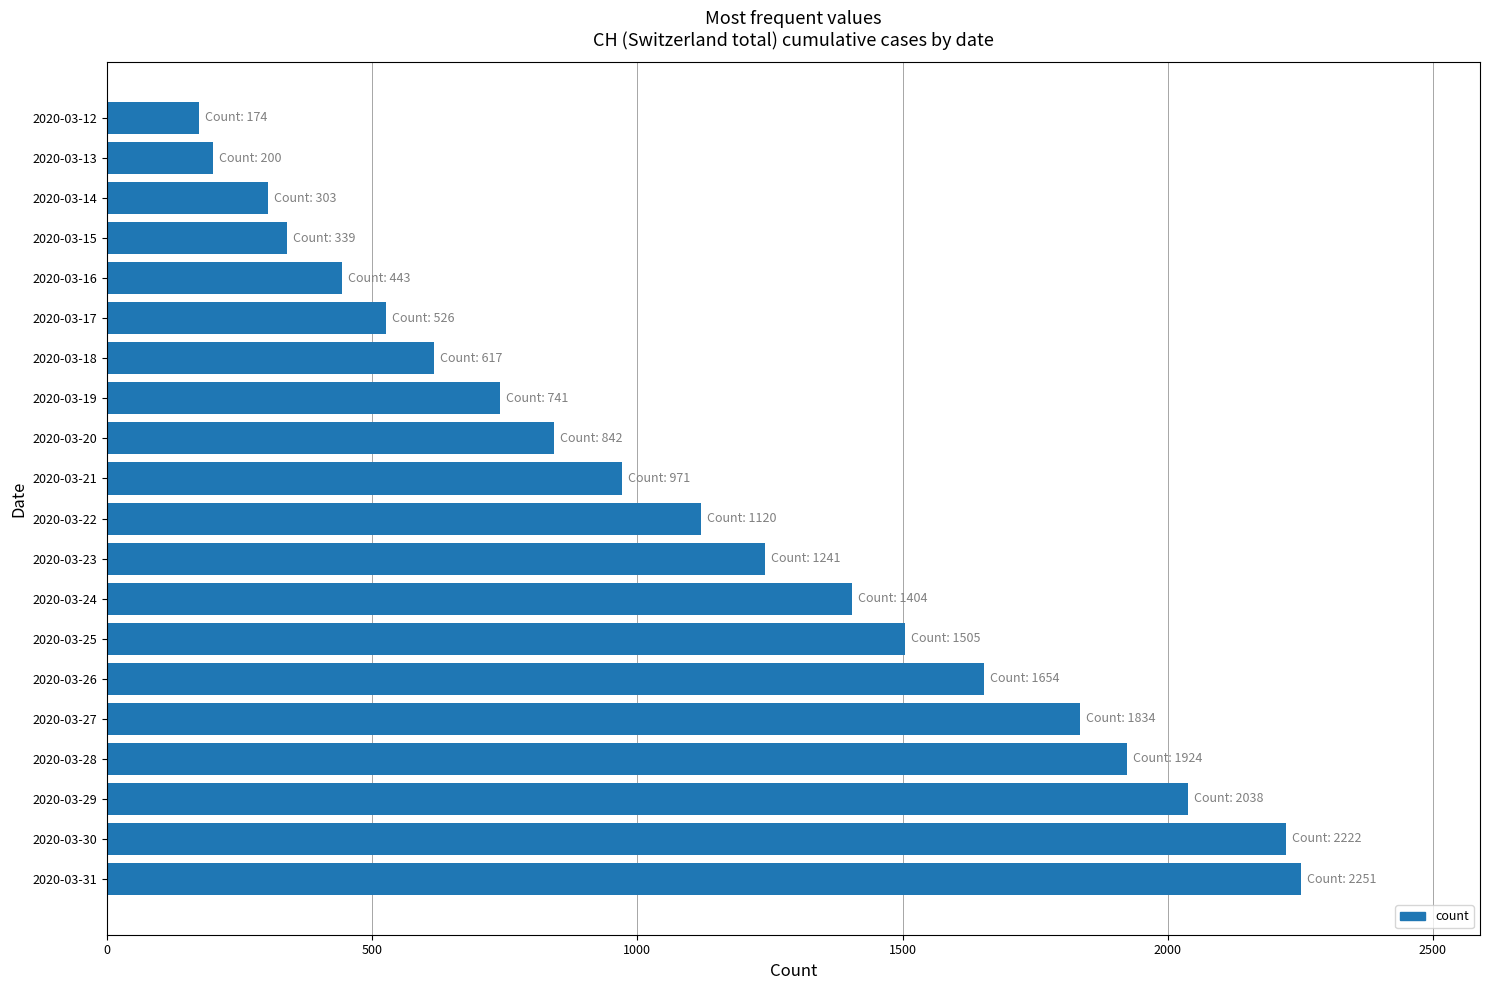

What is the minimum value shown in the chart?

174